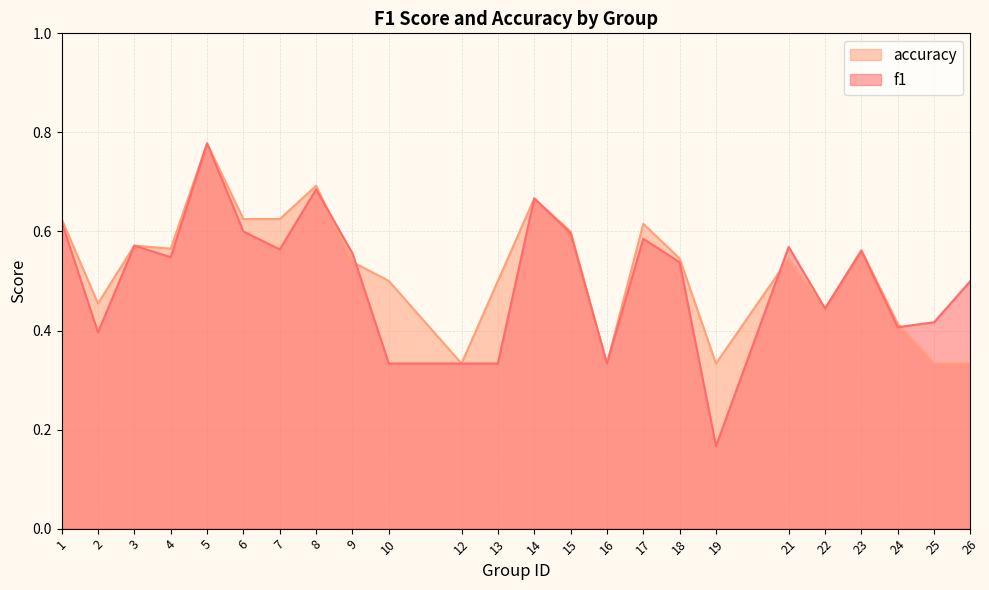

Rank the series by their maximum value, from lowest to highest.

f1, accuracy